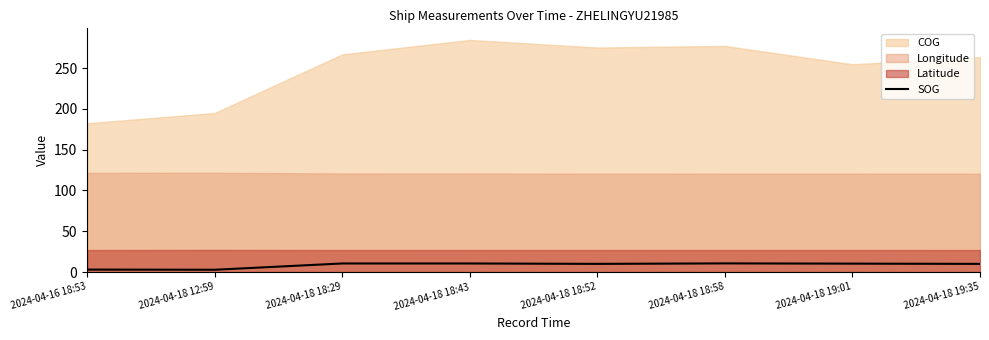

Where is the first local maximum?

2024-04-18 18:58